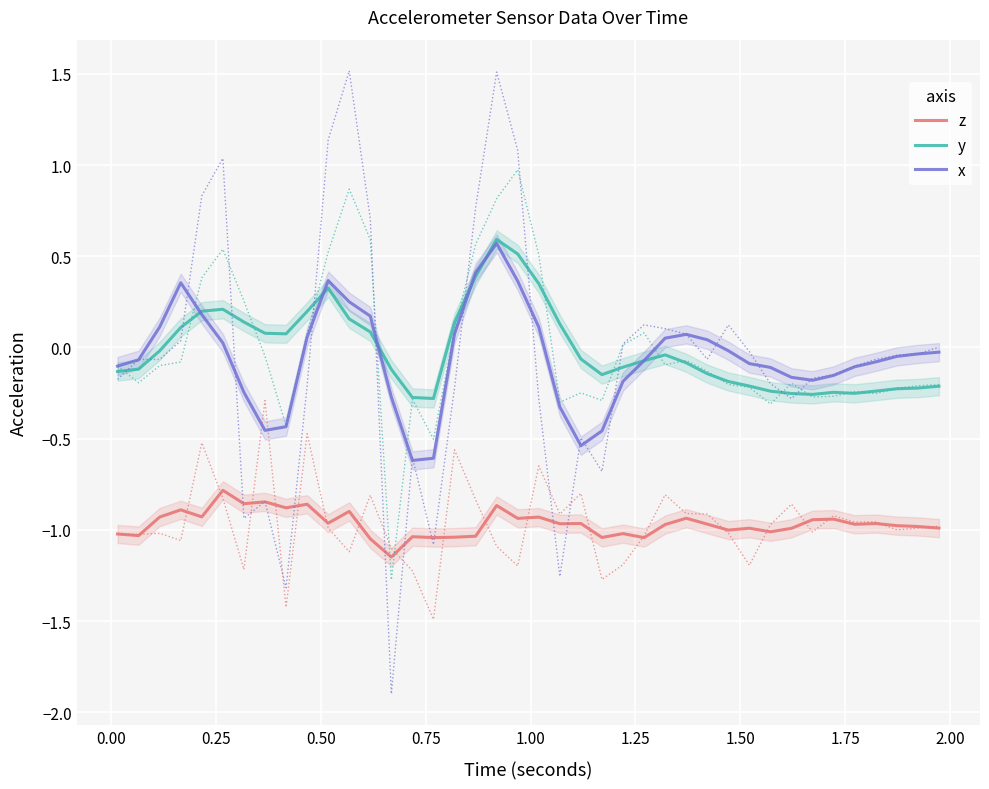

True or false: y and z cross at least once.

False